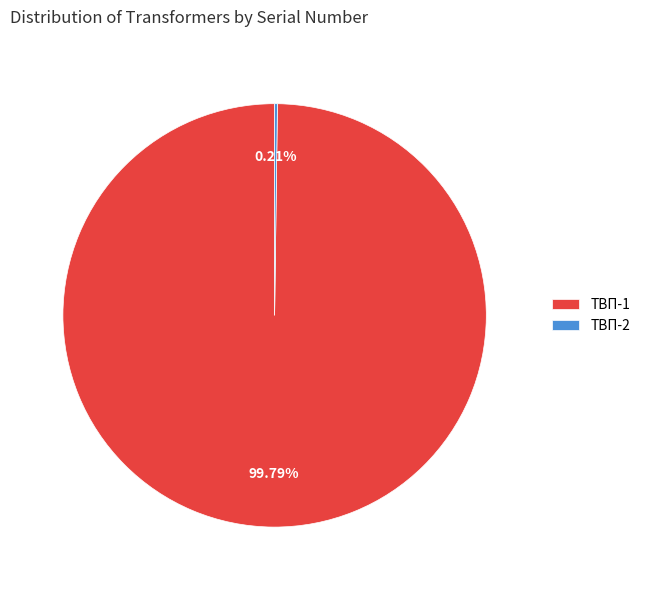

Is there any slice that represents more than half of the pie?

Yes